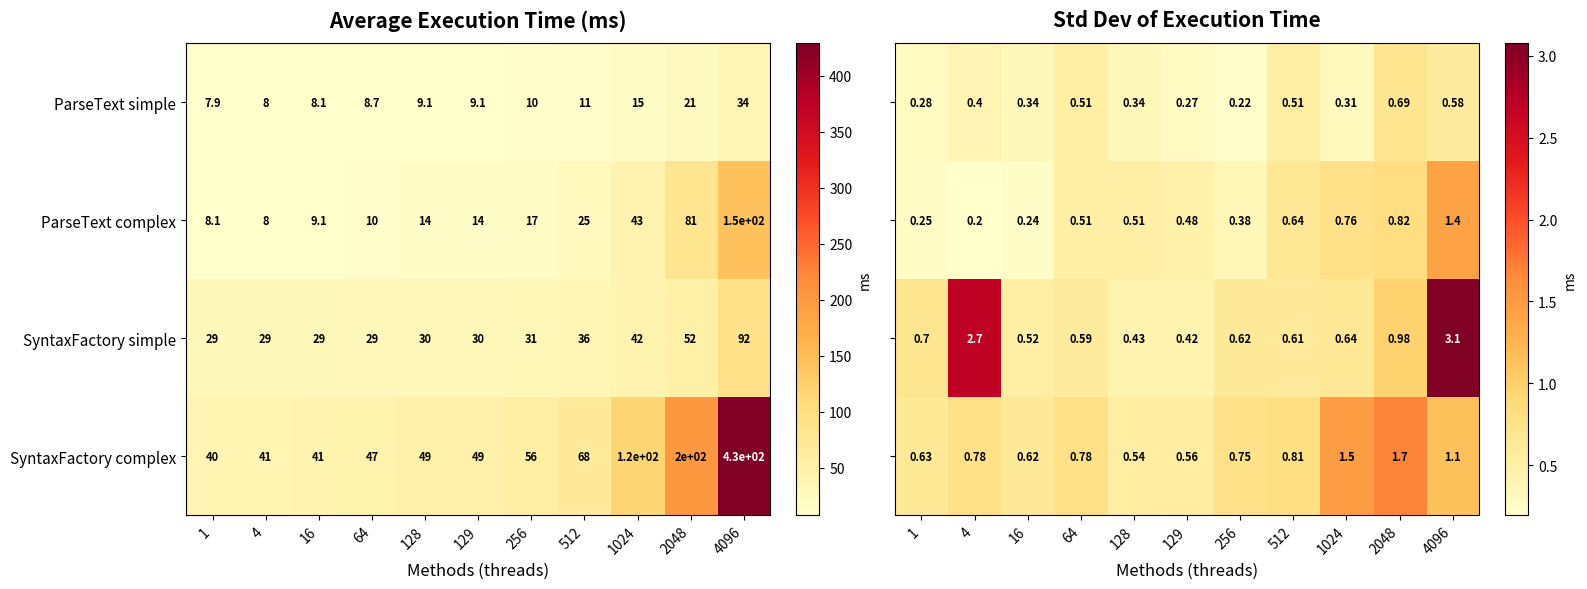

Which label corresponds to the largest value in the chart?

4096